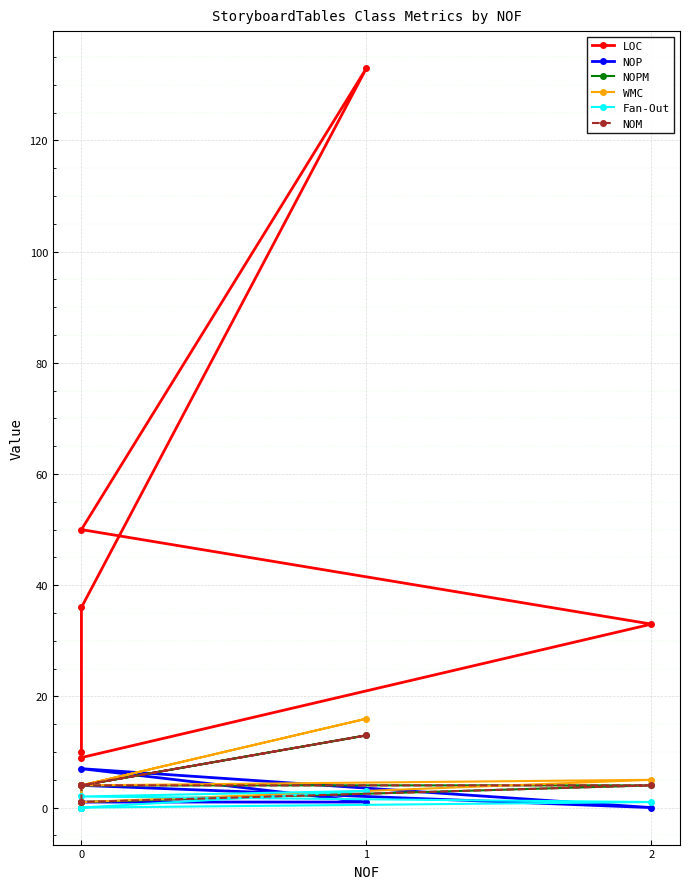

How many data points does each series have?

6